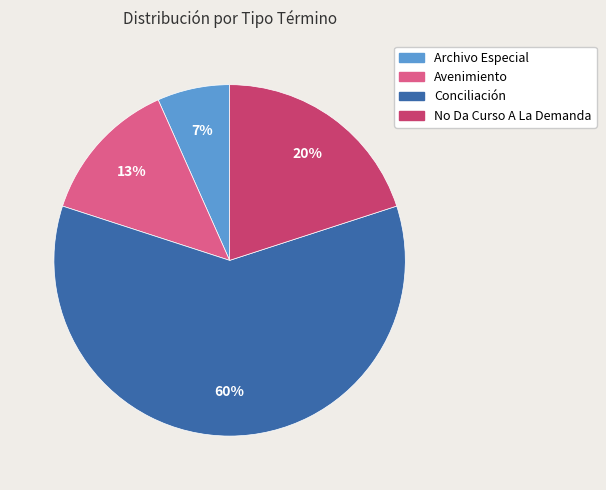

To the nearest percent, what is the average slice percentage?

25%